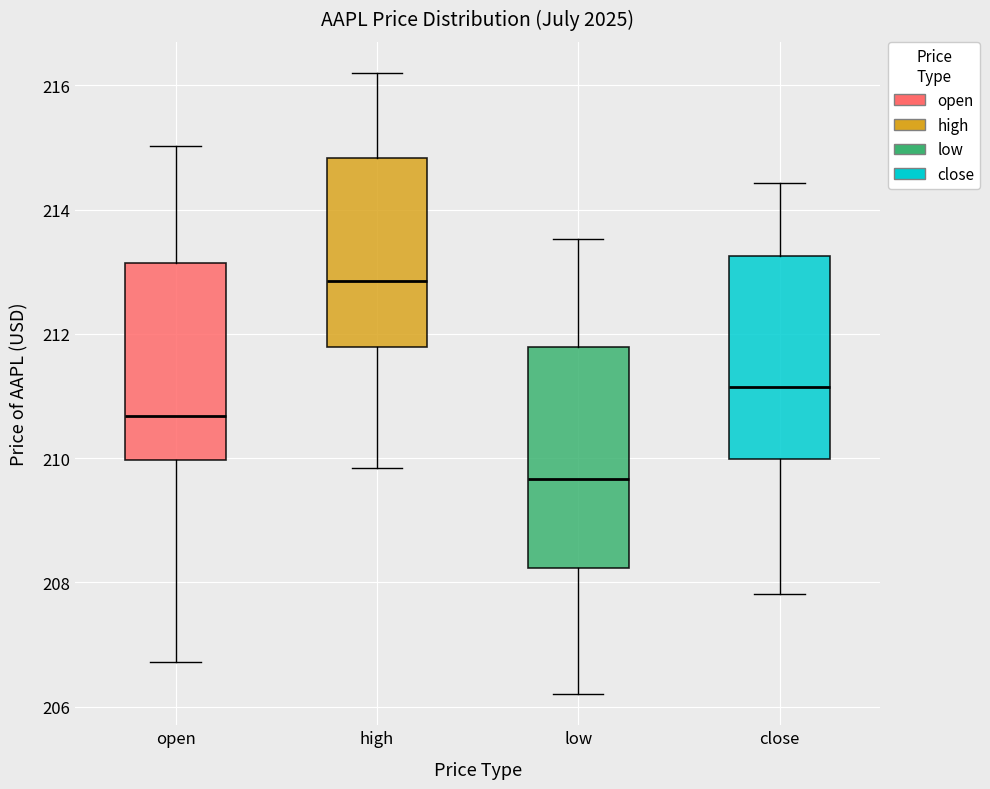

Comparing the boxes themselves (not the whiskers), which one is the tallest?

low